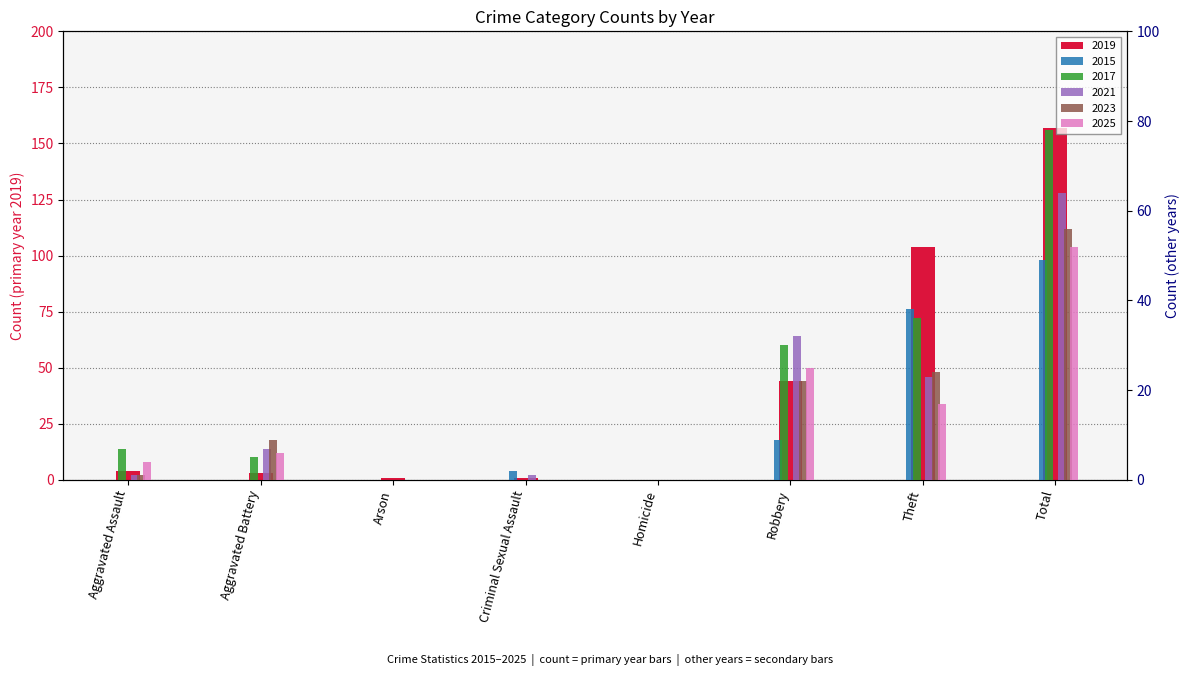

What position from the right is Criminal Sexual Assault?

5